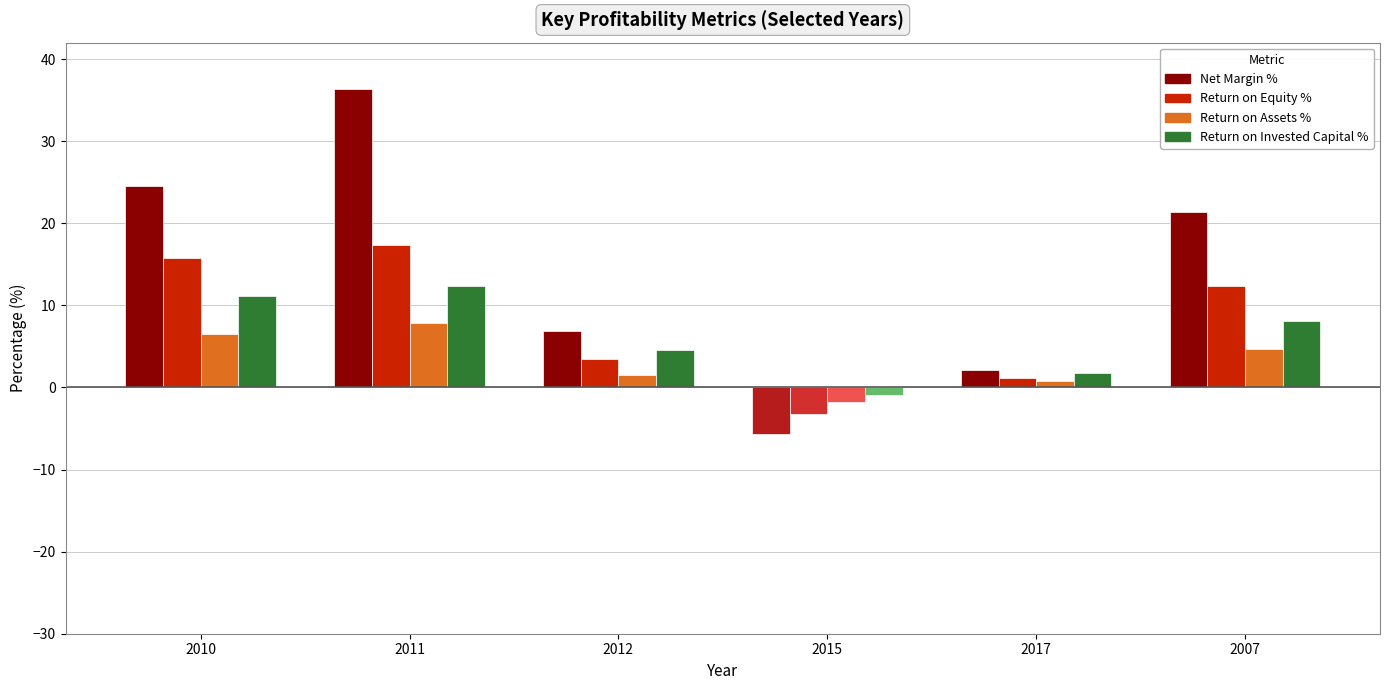

Rank the series by their average value, from lowest to highest.

Return on Assets %, Return on Invested Capital %, Return on Equity %, Net Margin %